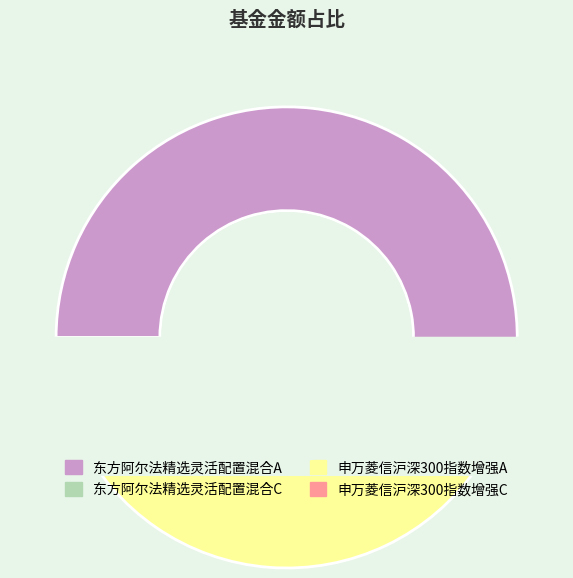

What is the change in value from 申万菱信沪深300指数增强A to 申万菱信沪深300指数增强C?

-7.1